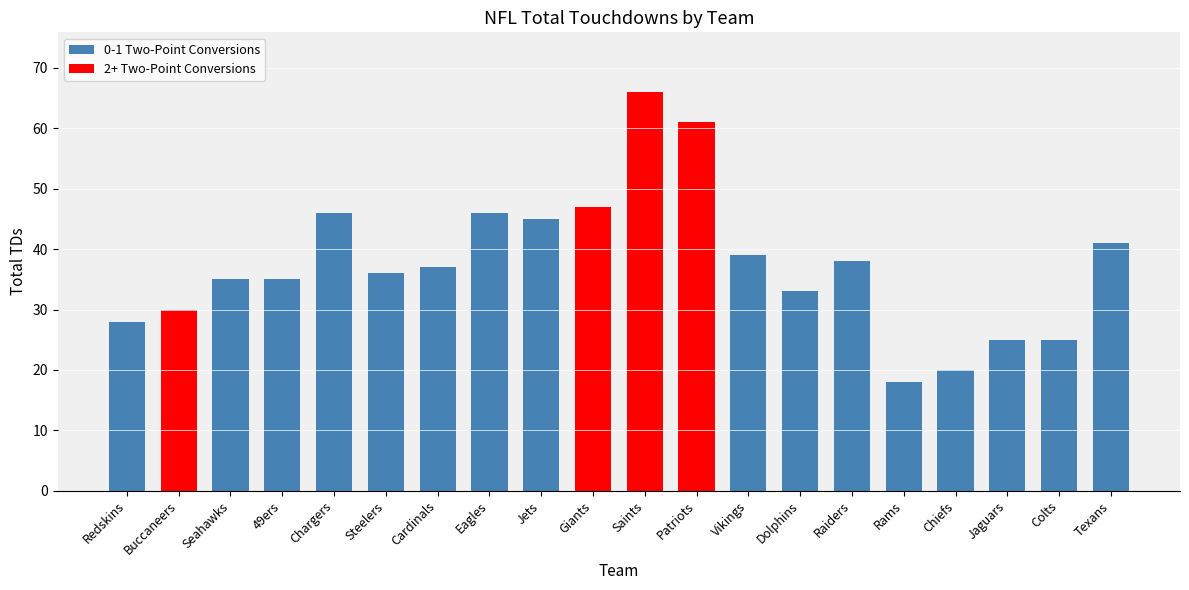

Is it true that the value at Jets is 17?

False